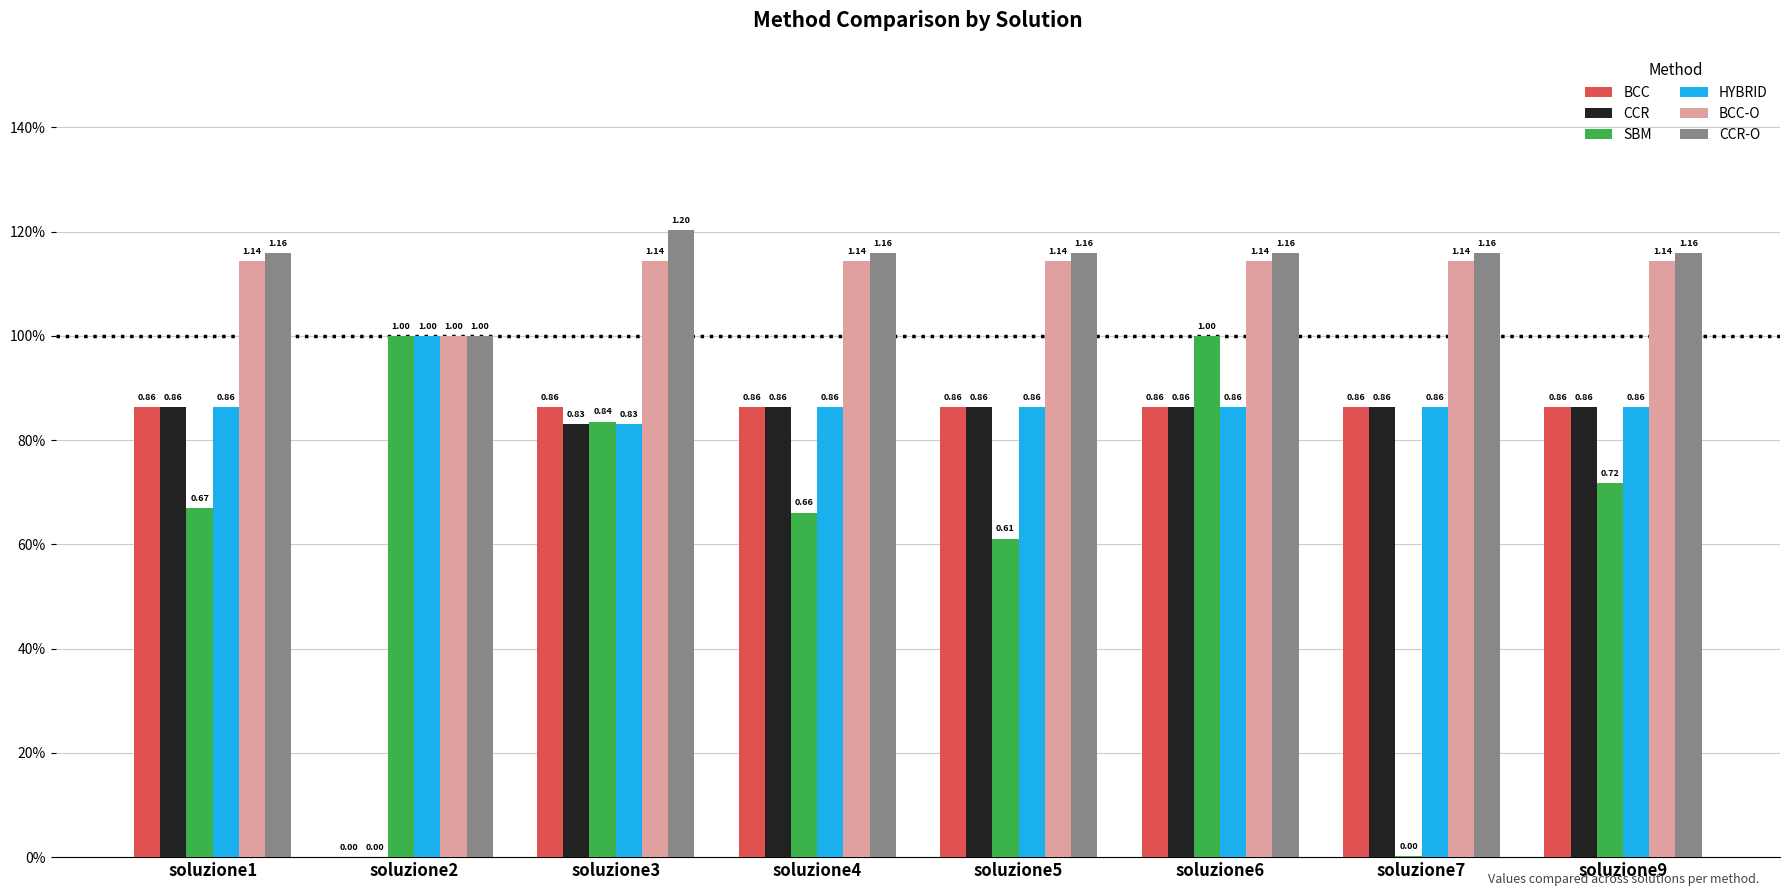

The value of BCC at soluzione7 is 0.9. True or false?

True